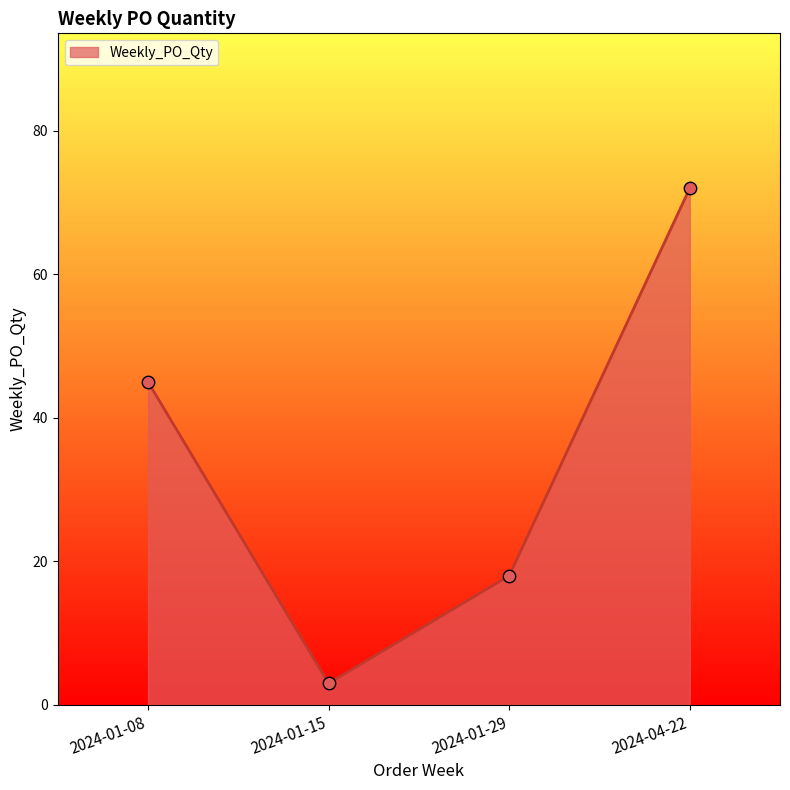

Approximately how many times larger is the value at 2024-04-22 compared to 2024-01-15?

24.0